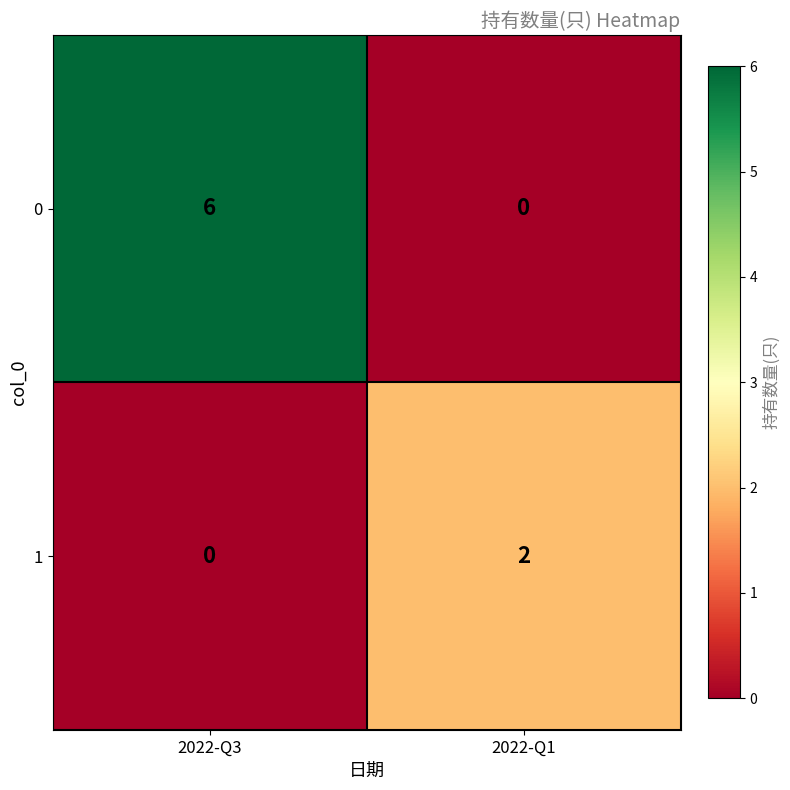

What is the sum of all 0 values?

6